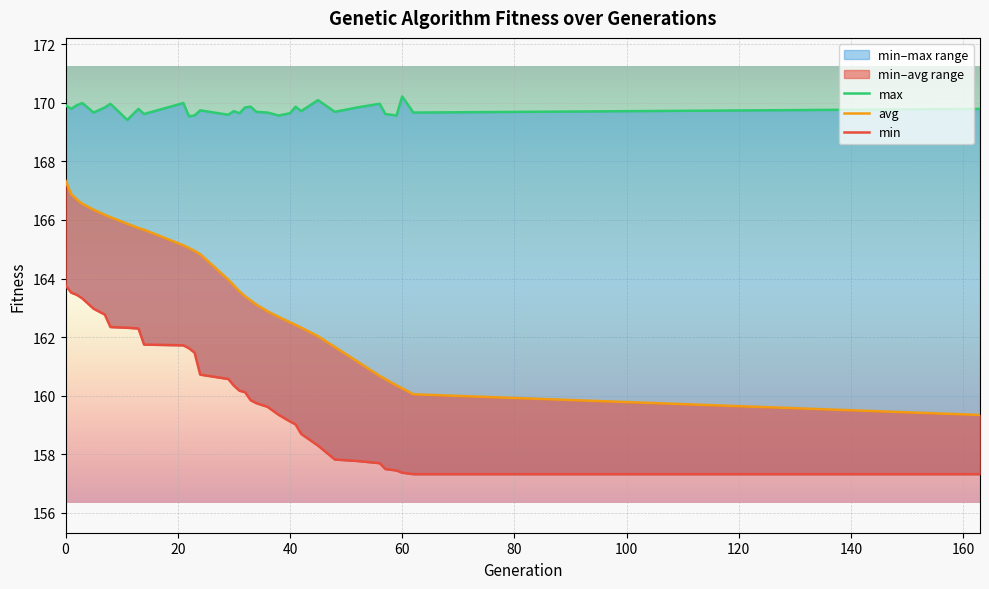

True or false: min and max intersect in this chart.

False